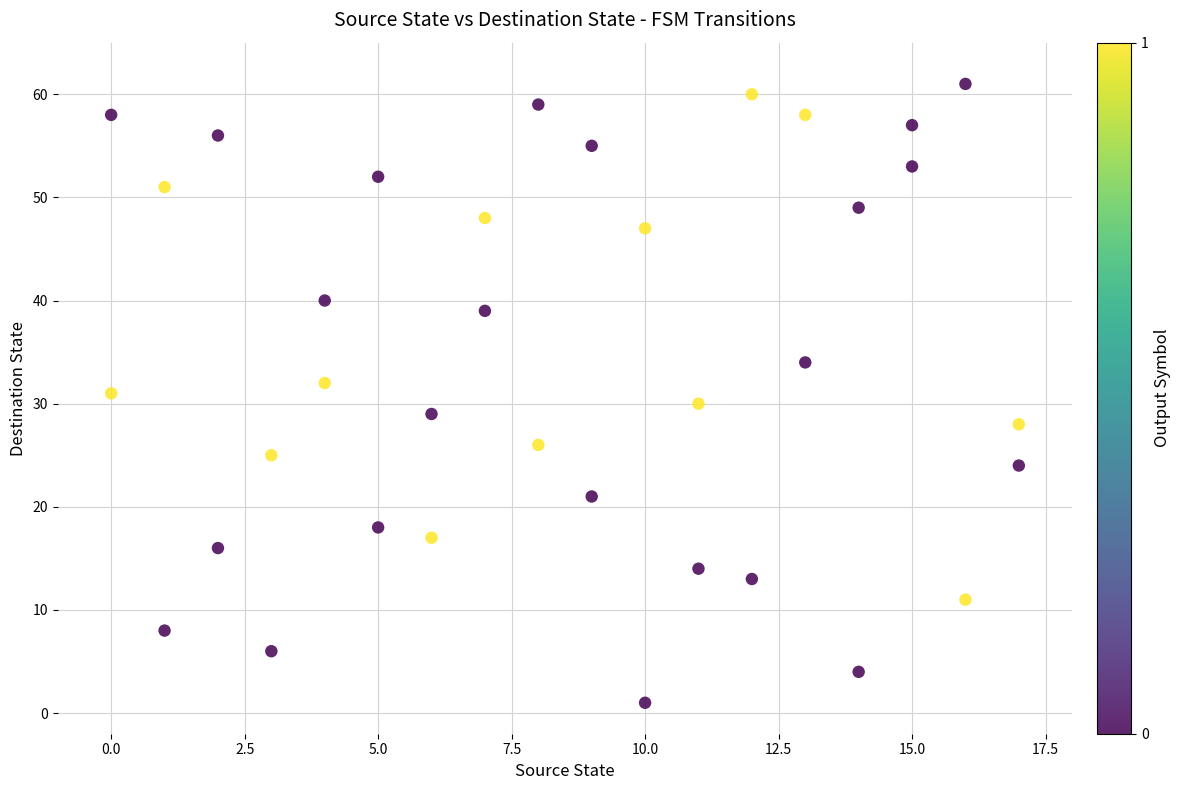

What is the range of X values (max minus min)?

17